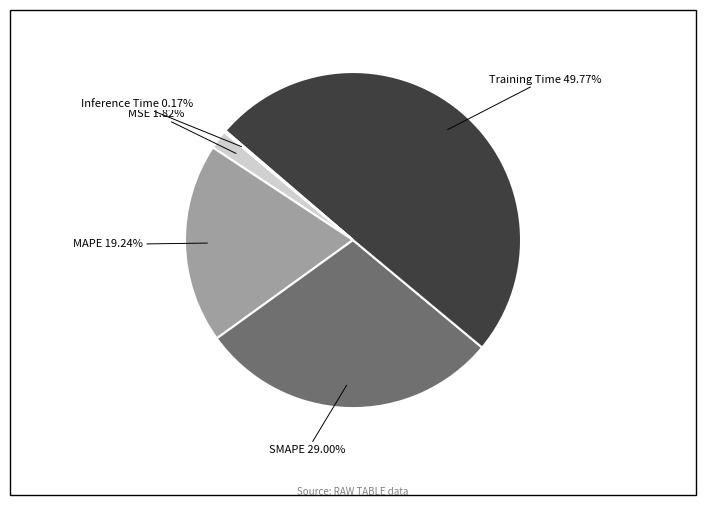

What percentage is the MAPE slice, to the nearest percent?

19%